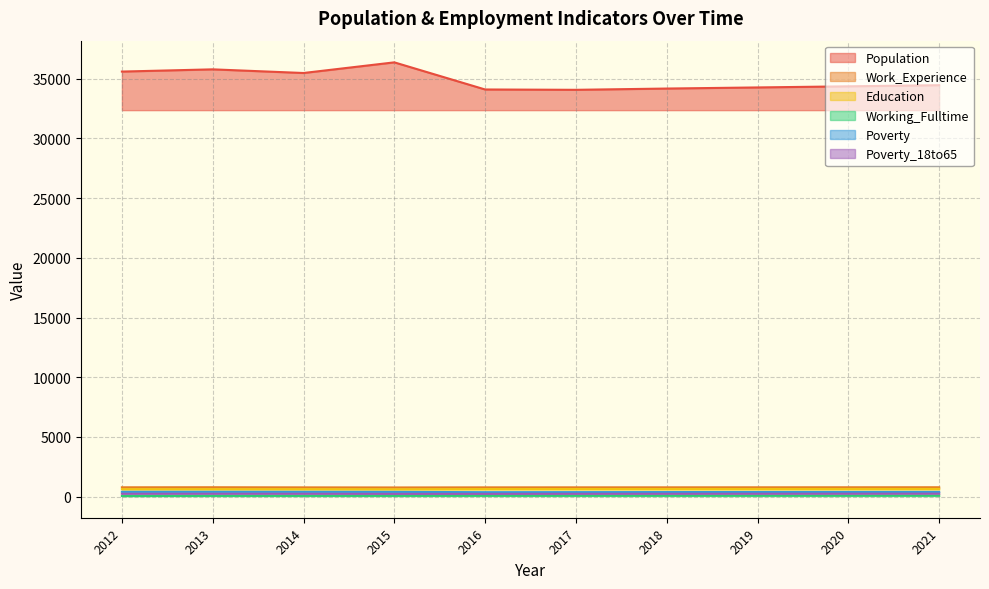

The value of Poverty_18to65 at 2020 is 77. True or false?

False